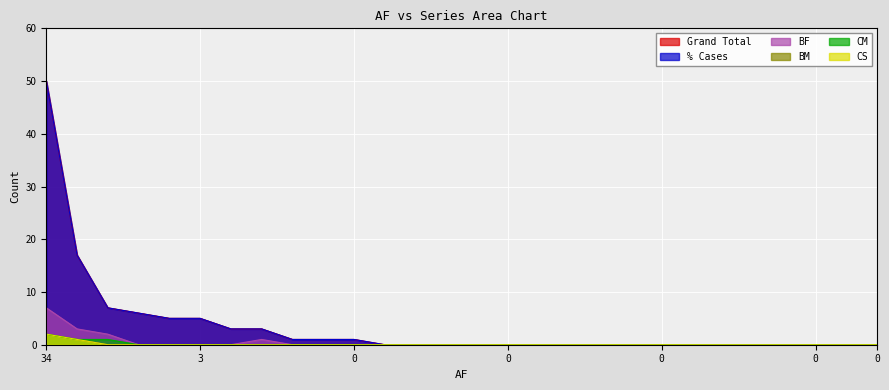

What is the difference between the second highest and second lowest values in the BM series?

1